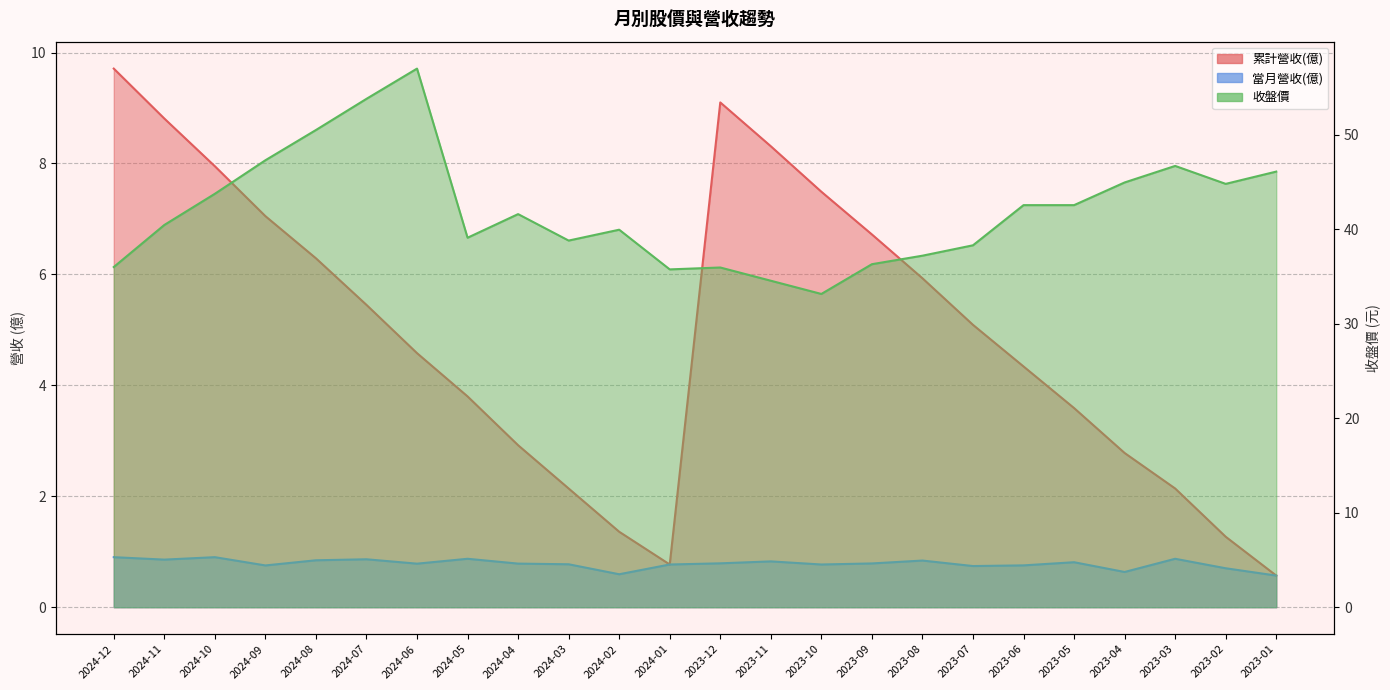

What position from the left is 2024-02?

11